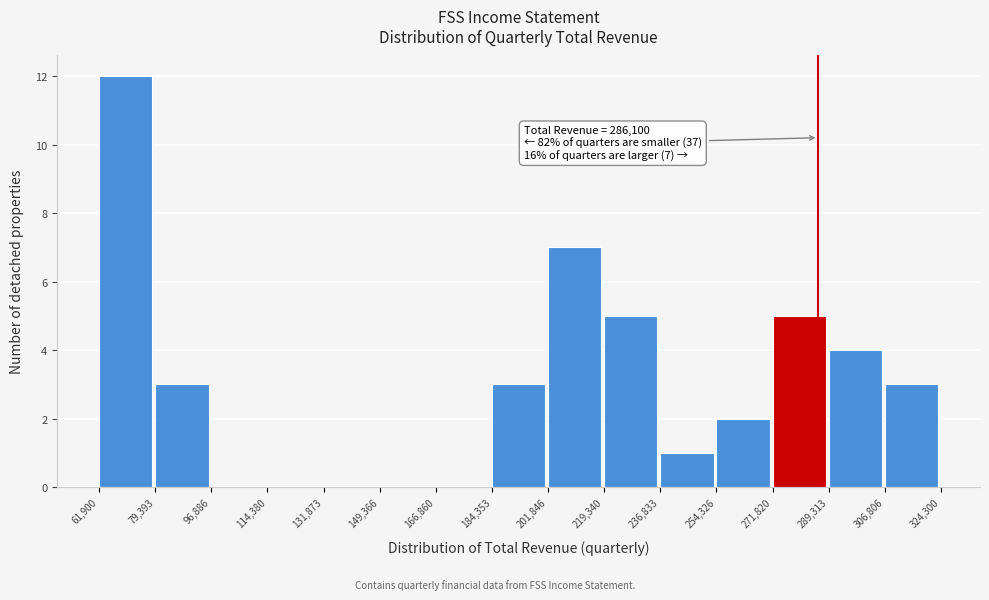

Which range on the x-axis has the tallest bar?

61,900 to 79,393